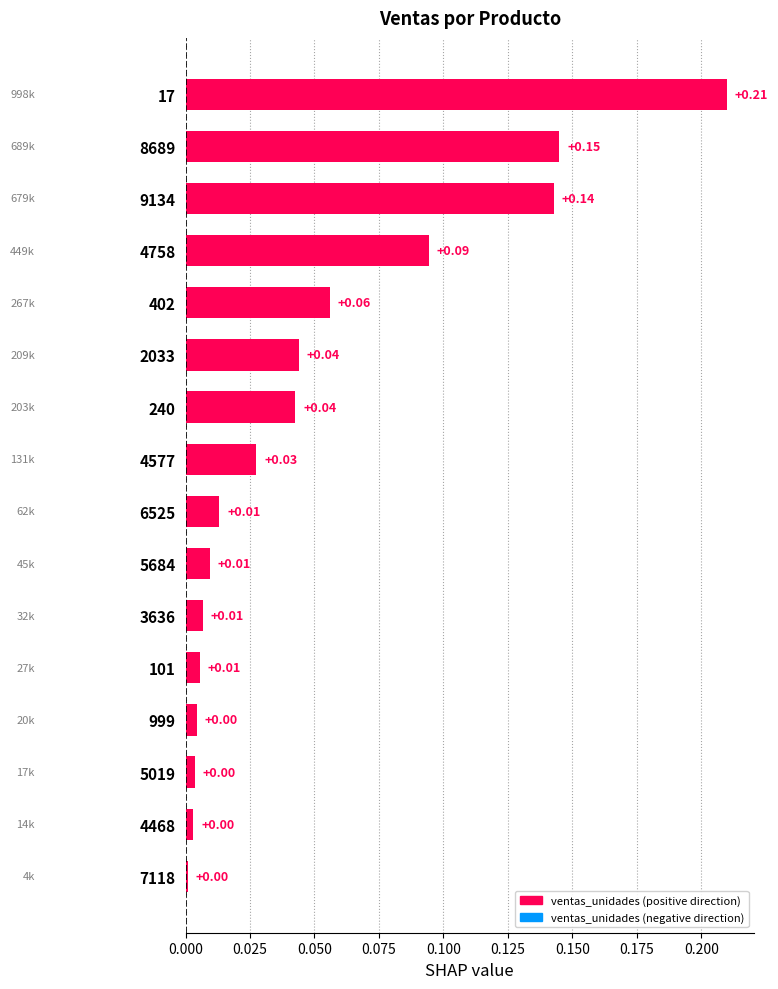

What is the change in value from 3636 to 17?

+0.2